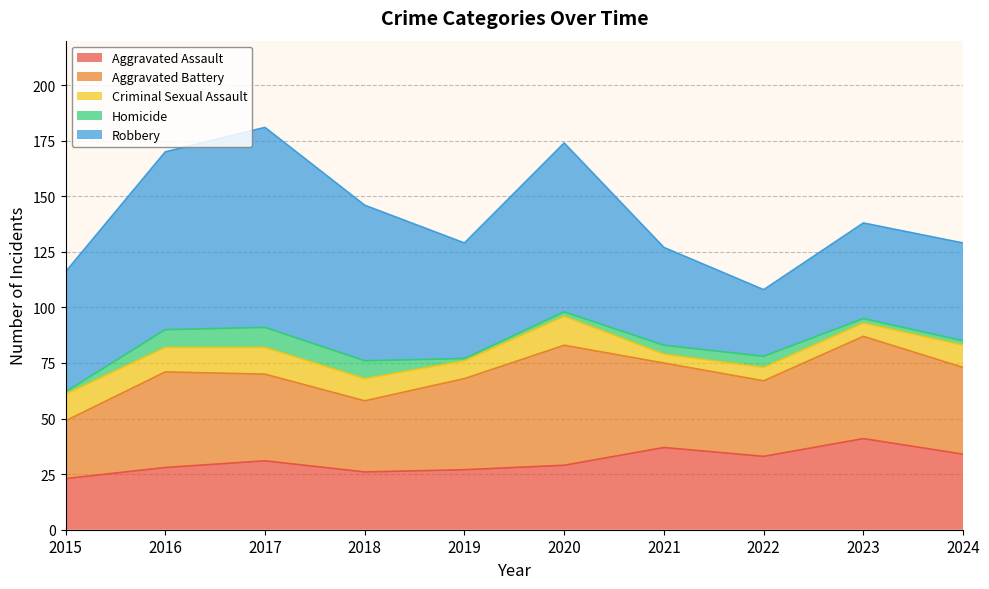

How many lines are shown in the chart?

5